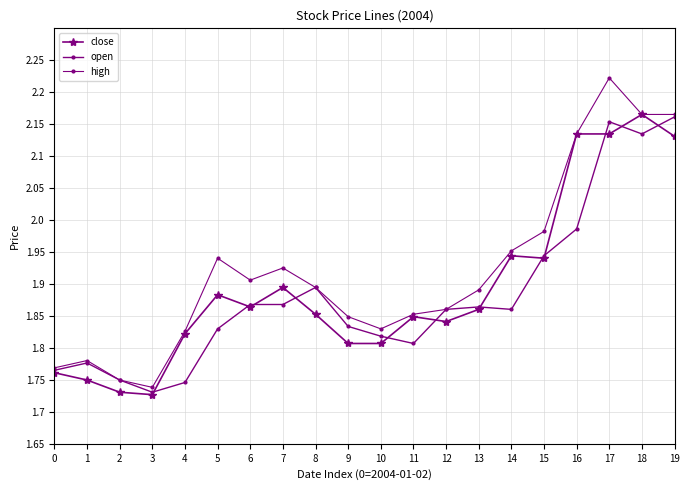

The open series shows 3.1 at 4. True or false?

False